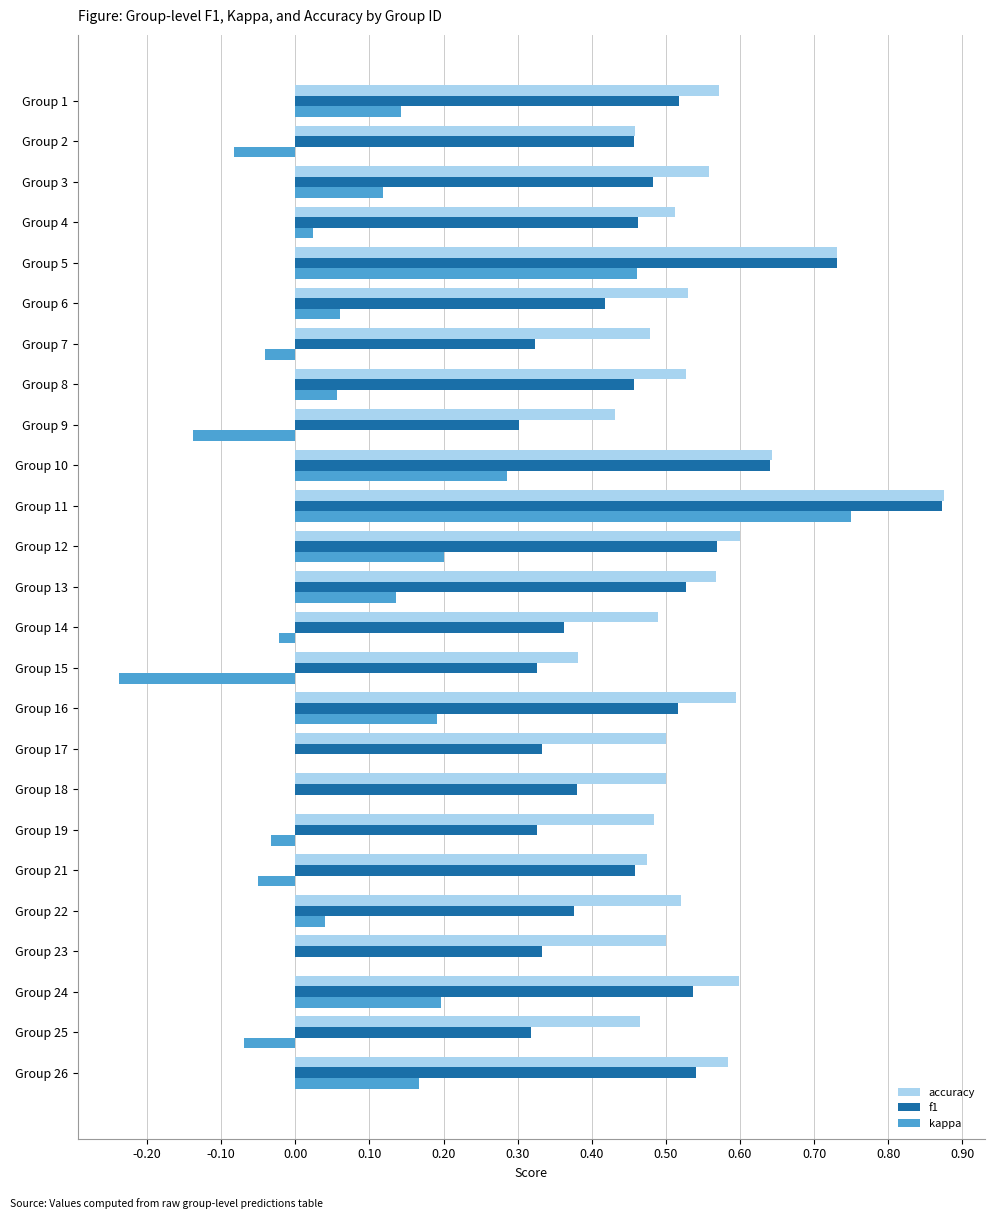

Which series changed the most between Group 24 and Group 4?

kappa